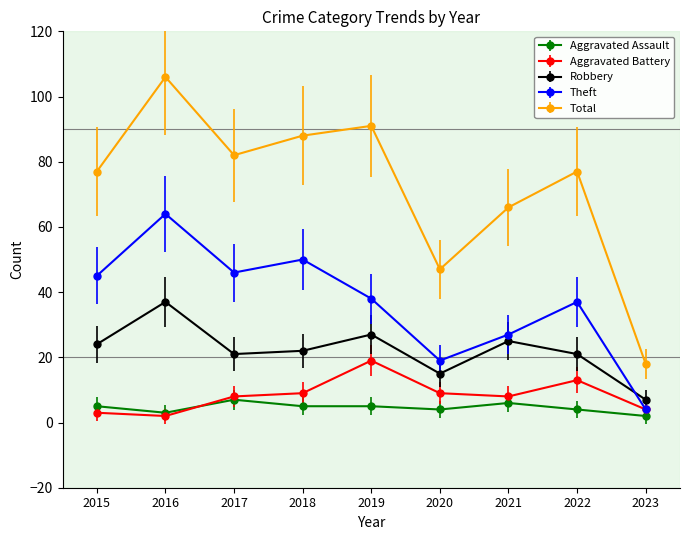

Which series changed the most between 2018 and 2021?

Theft